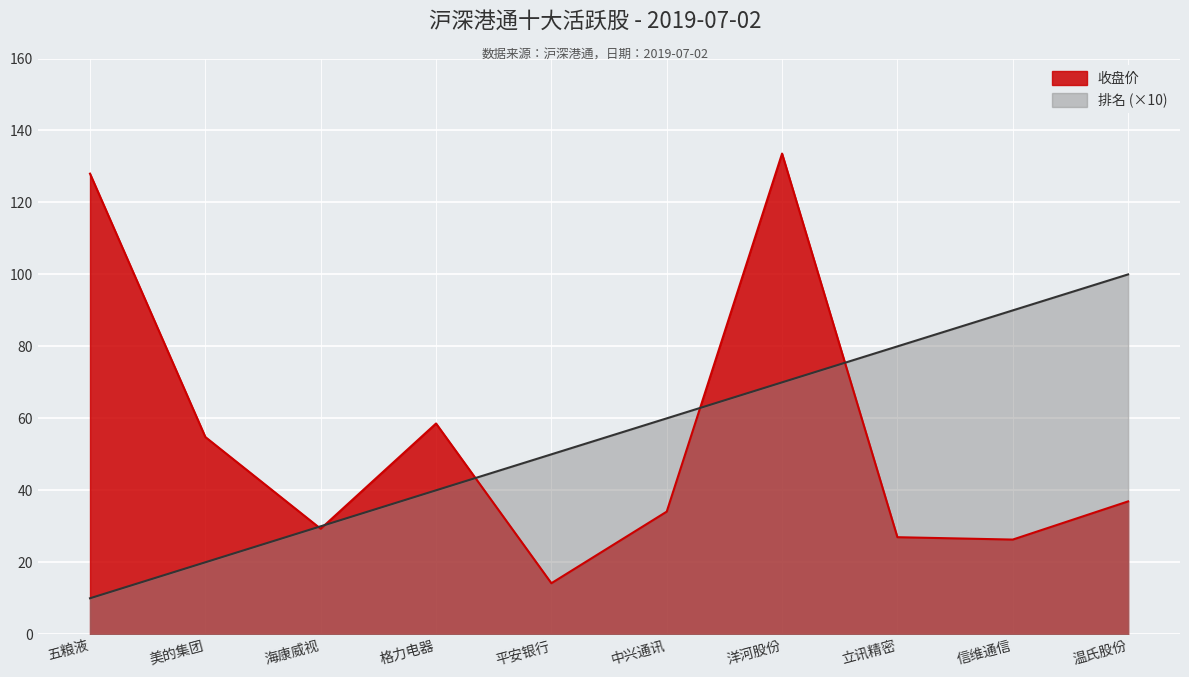

What is the sum of the 排名 values at 洋河股份 and 立讯精密?

150.0